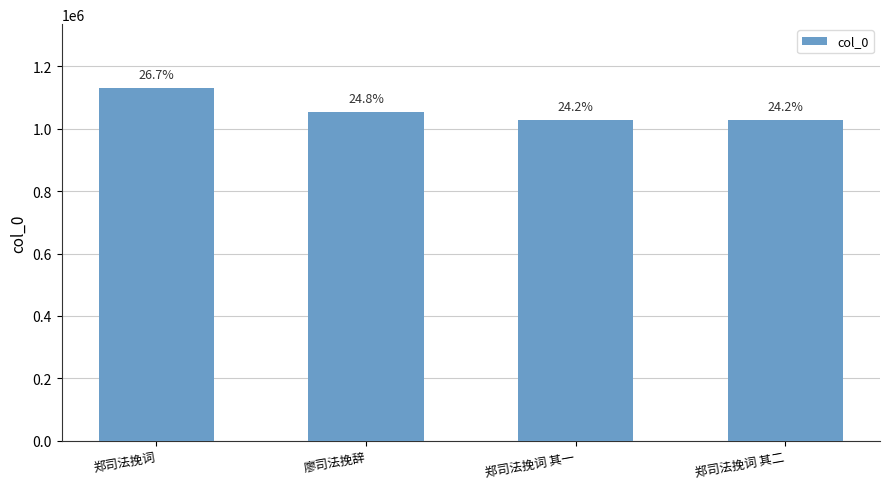

Are the bars horizontal?

No